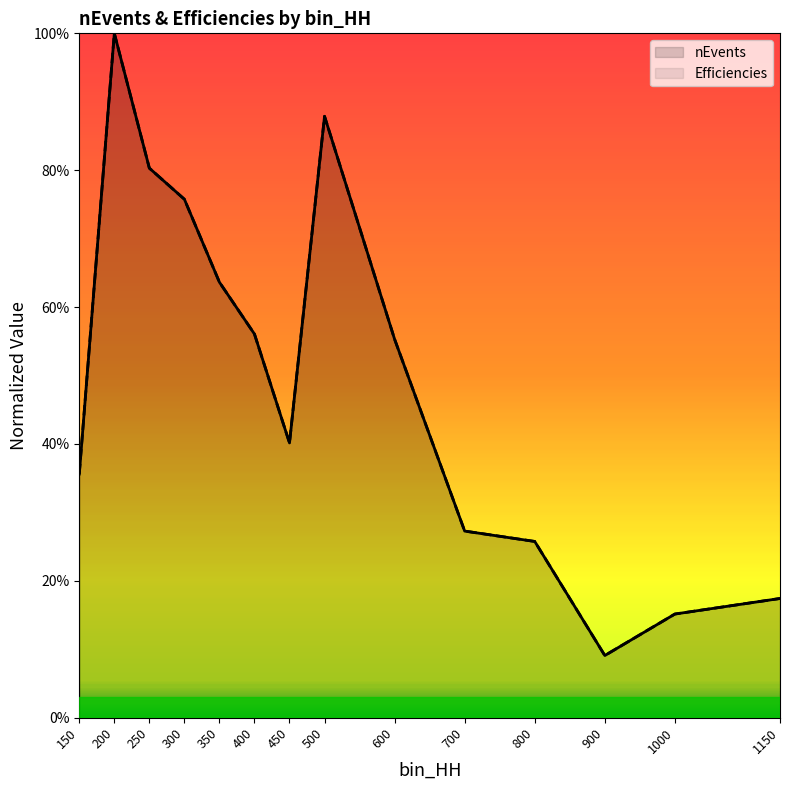

Reading left to right, what are all the values shown in this chart?

nEvents: 0.4	1.0	0.8	0.8	0.6	0.6	0.4	0.9	0.6	0.3	0.3	0.1	0.2	0.2
Efficiencies: 0.4	1.0	0.8	0.8	0.6	0.6	0.4	0.9	0.6	0.3	0.3	0.1	0.2	0.2